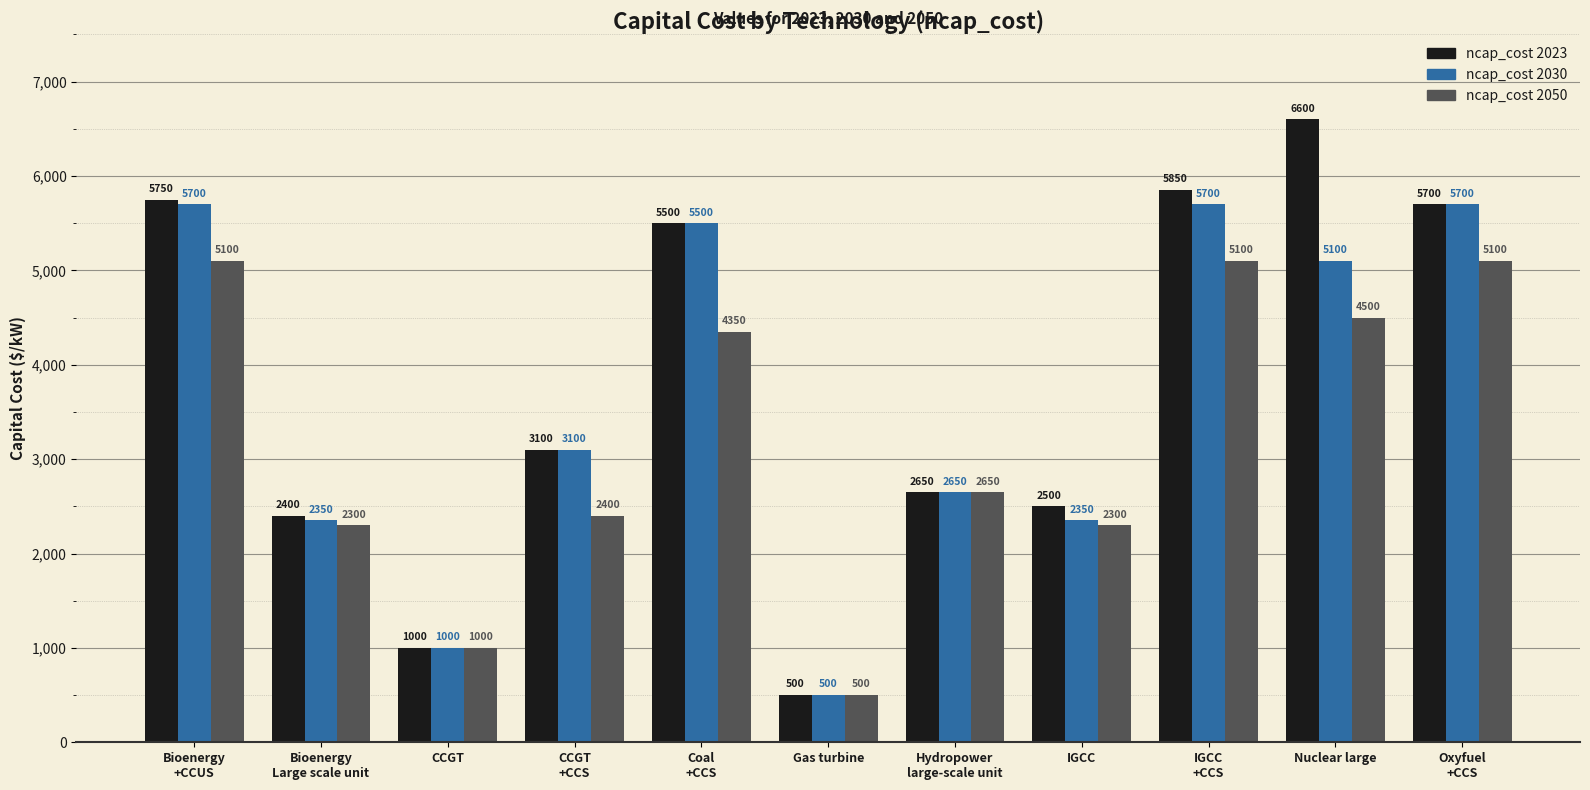

What is the maximum value shown in the chart?

6600